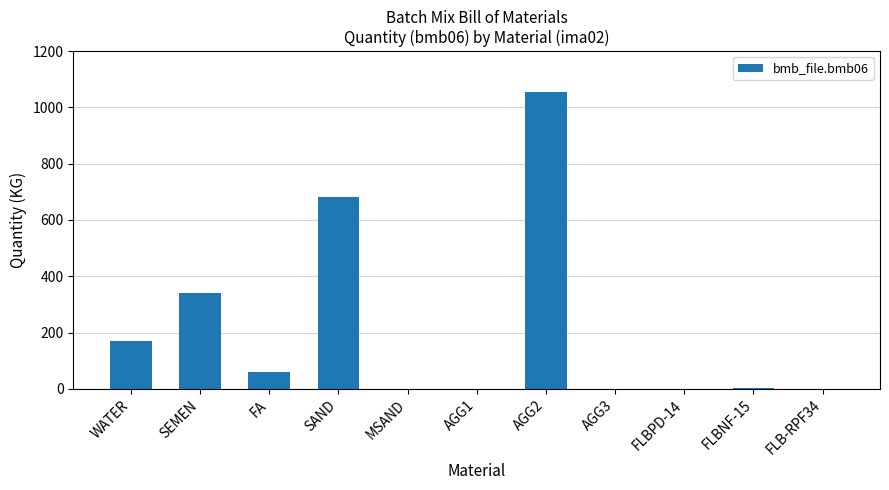

What value does the data have at SAND?

683.0